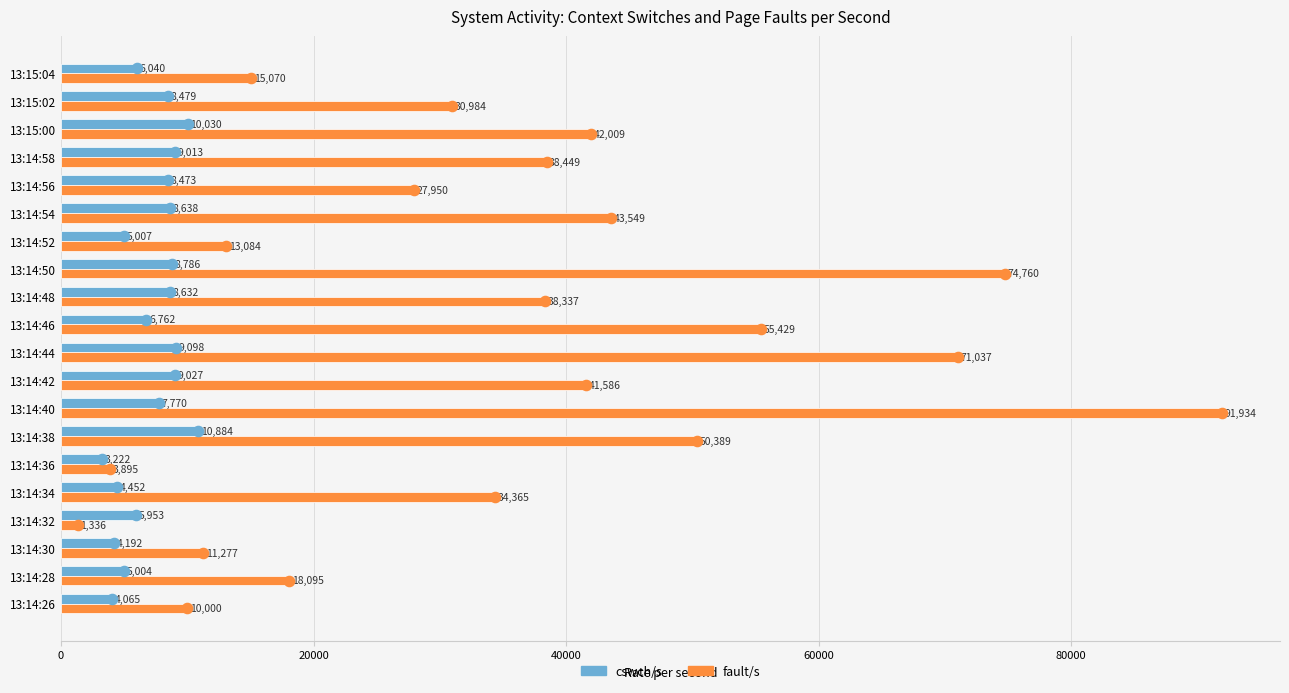

What is the difference between the second highest and second lowest values in the cswch/s series?

5965